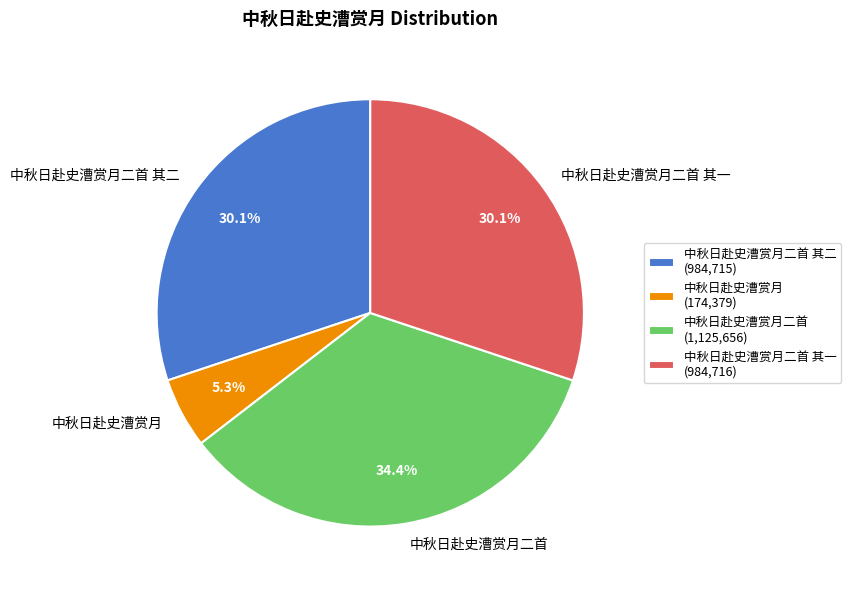

The 中秋日赴史漕赏月二首 slice represents 34% of the pie. True or false?

True